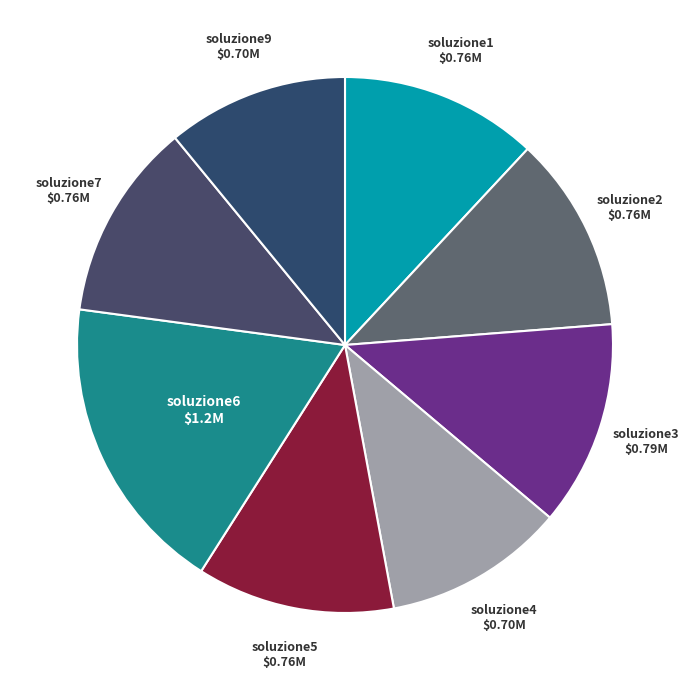

Which slice is the largest?

soluzione6